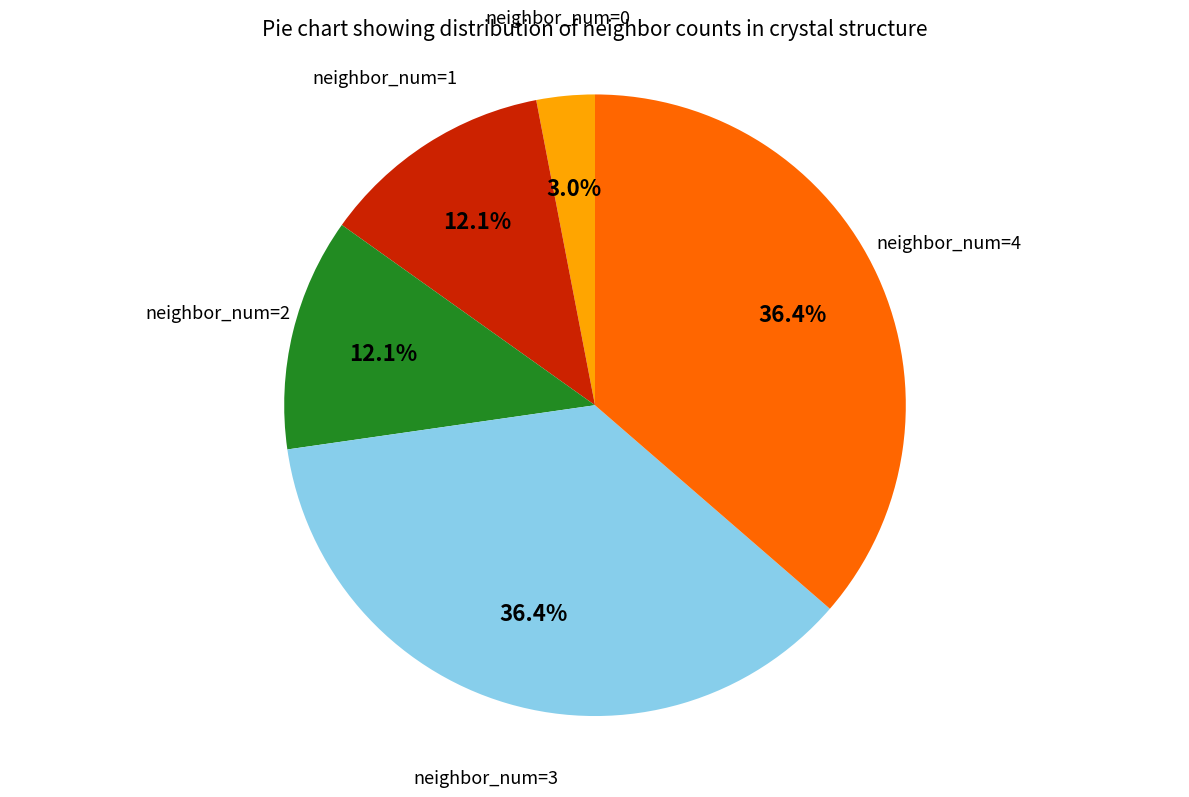

Is there a majority slice in this chart?

No